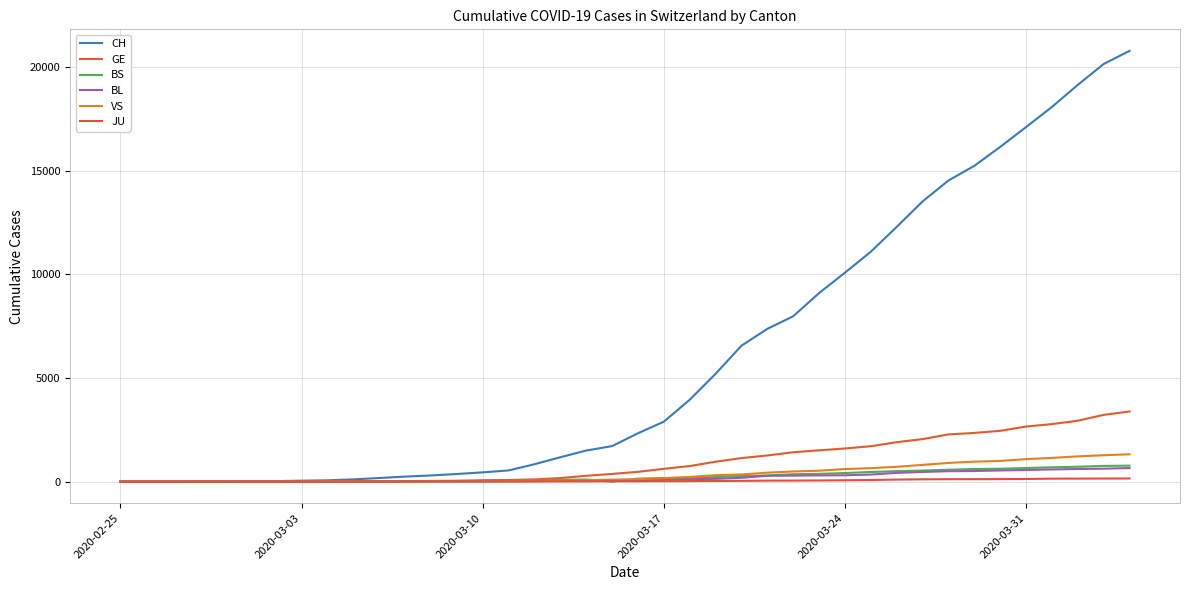

Does the chart display data point markers on the line(s)?

No